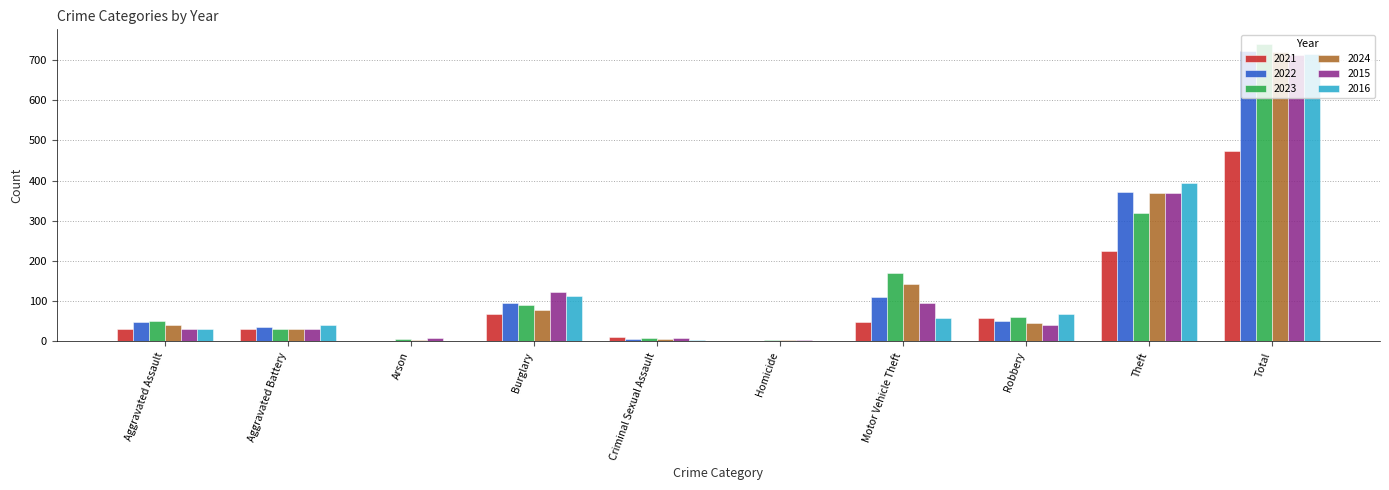

What are all the series names shown in the legend?

2021, 2022, 2023, 2024, 2015, 2016